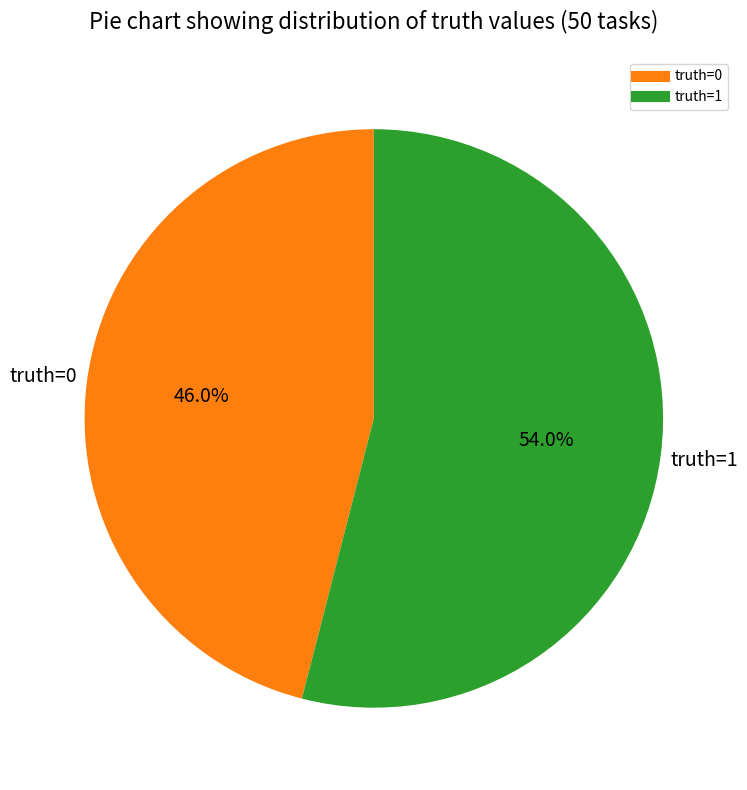

To the nearest percent, what portion does truth=1 represent?

54%